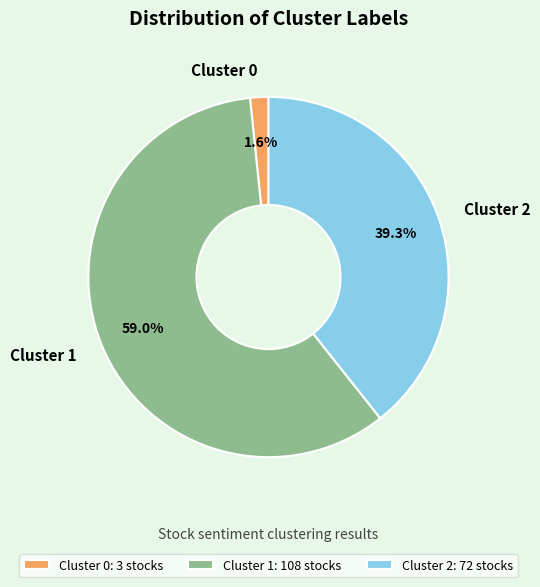

Between Cluster 0 and Cluster 1, which is larger?

Cluster 1